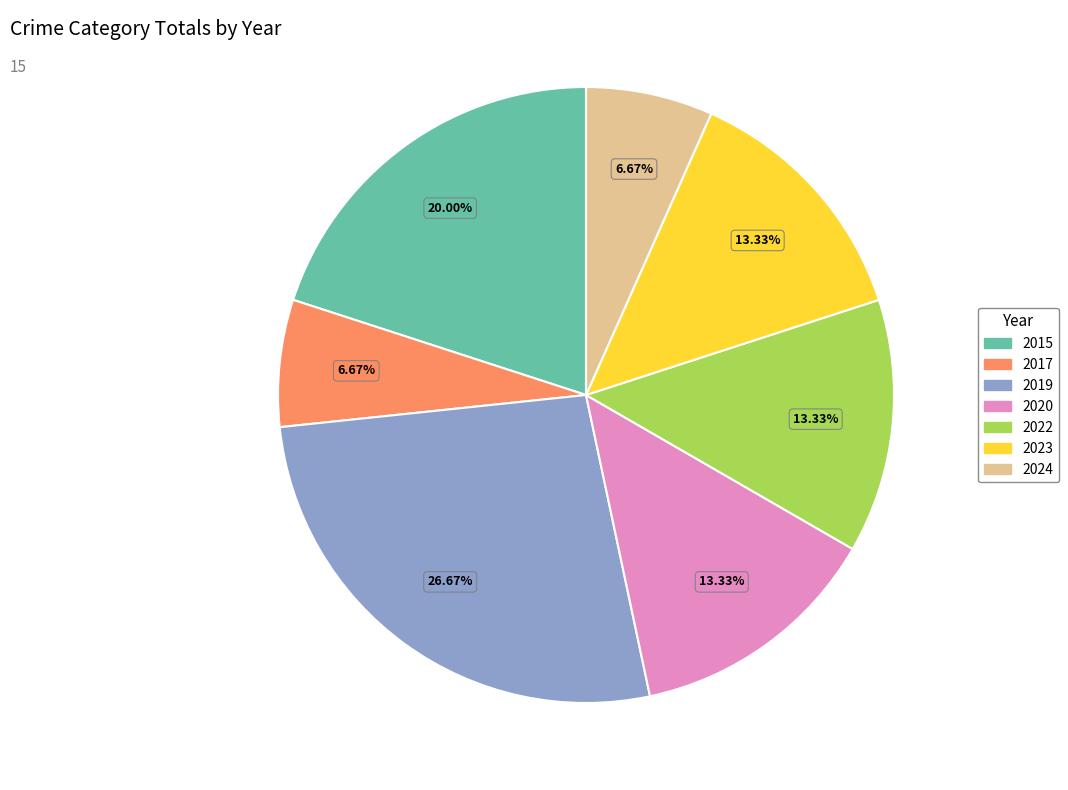

What is the ratio of the value at 2023 to the value at 2017?

2.0